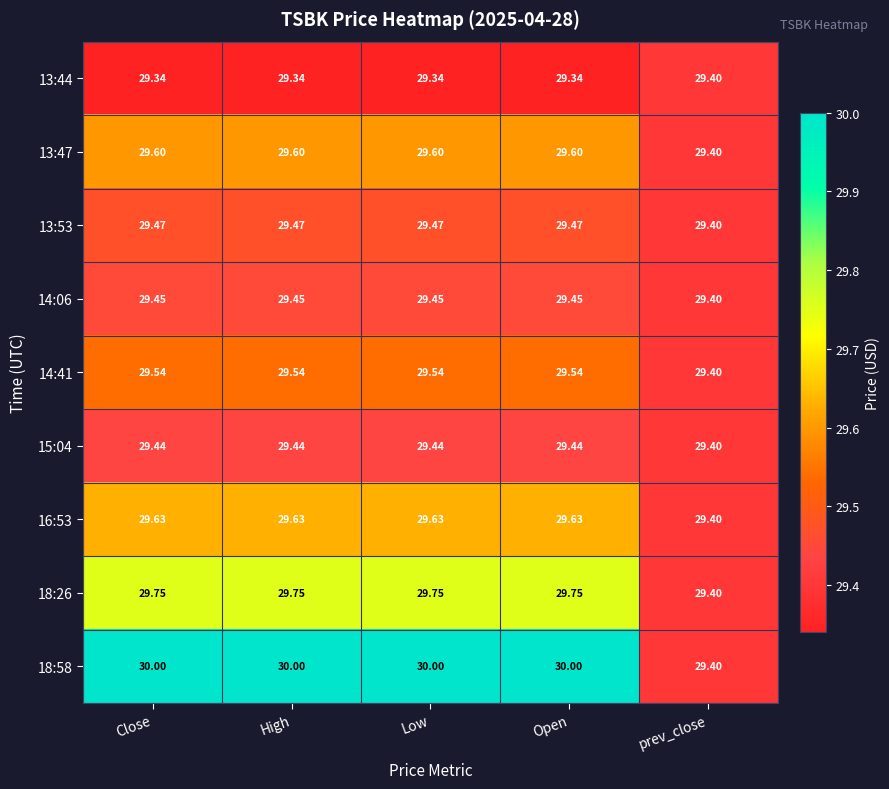

At how many categories does at least one series exceed 29?

5